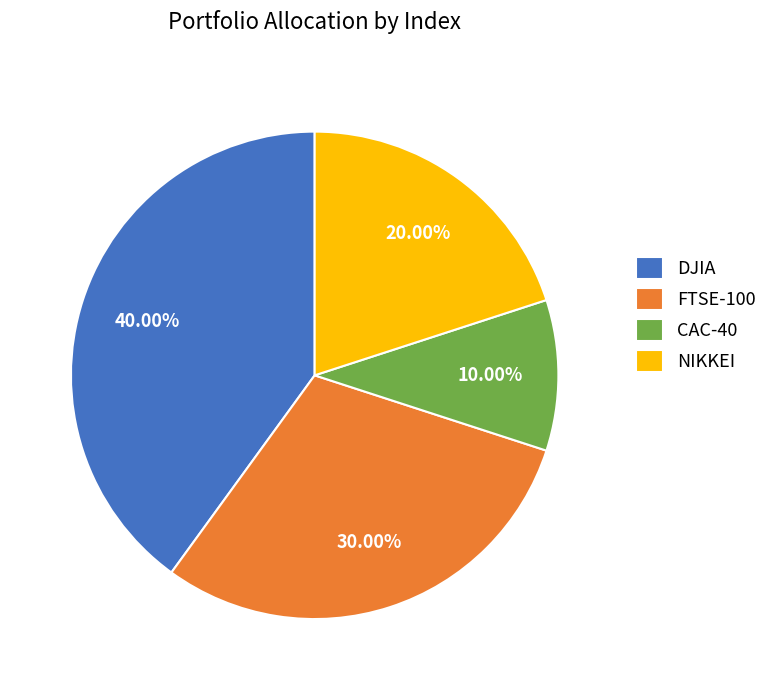

Does any single category account for the majority?

No